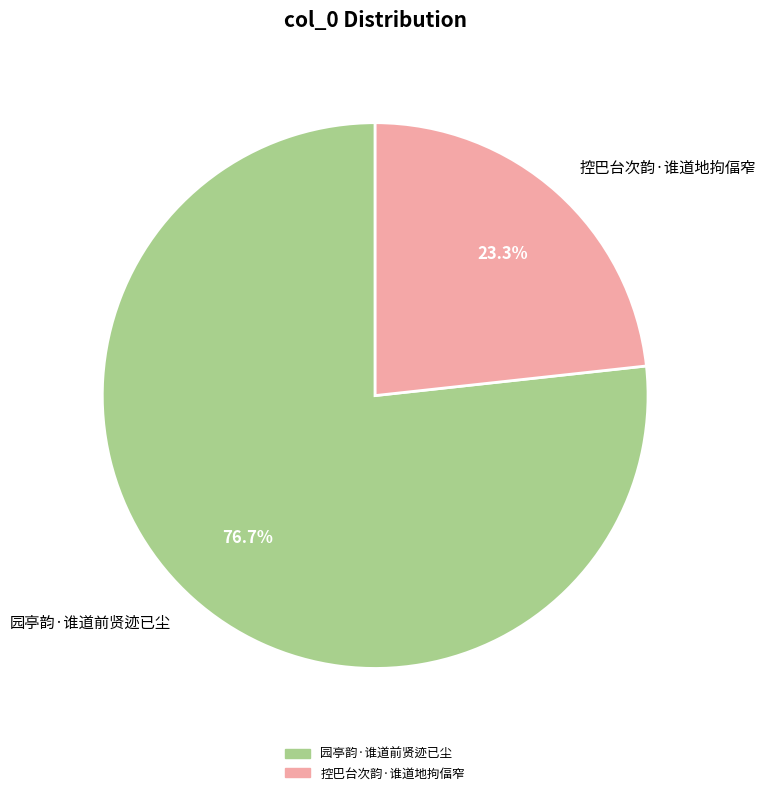

To the nearest percent, what portion does 园亭韵·谁道前贤迹已尘 represent?

77%